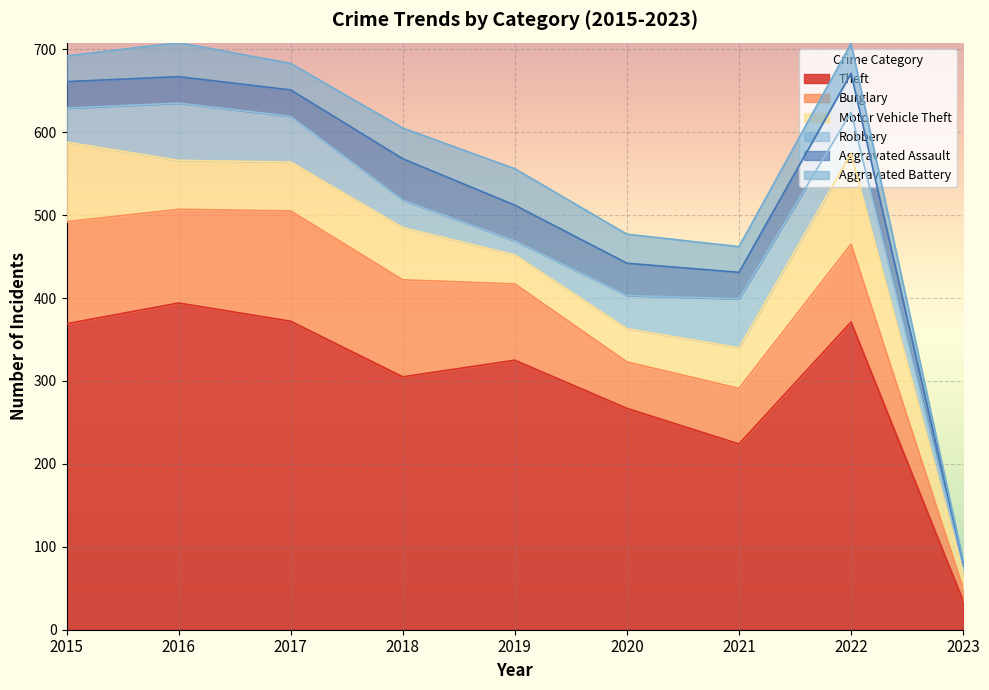

True or false: Aggravated Assault and Aggravated Battery intersect in this chart.

True